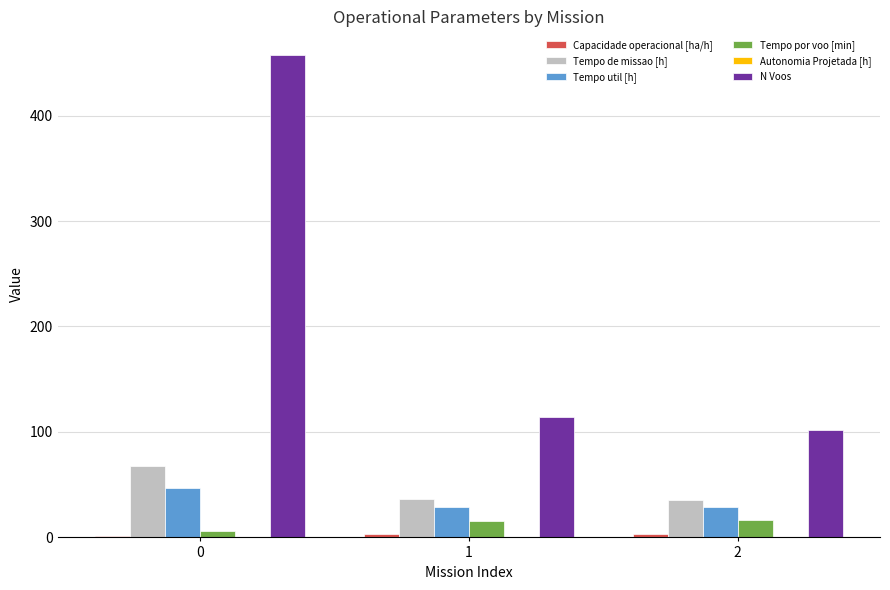

Which series changed the most between 0 and 1?

N Voos